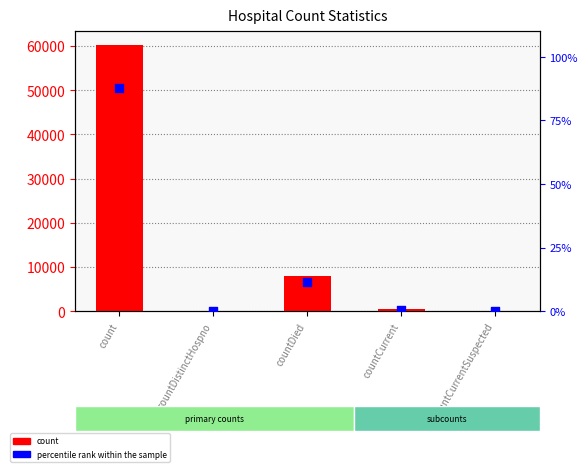

Which series reaches the maximum Y coordinate?

count